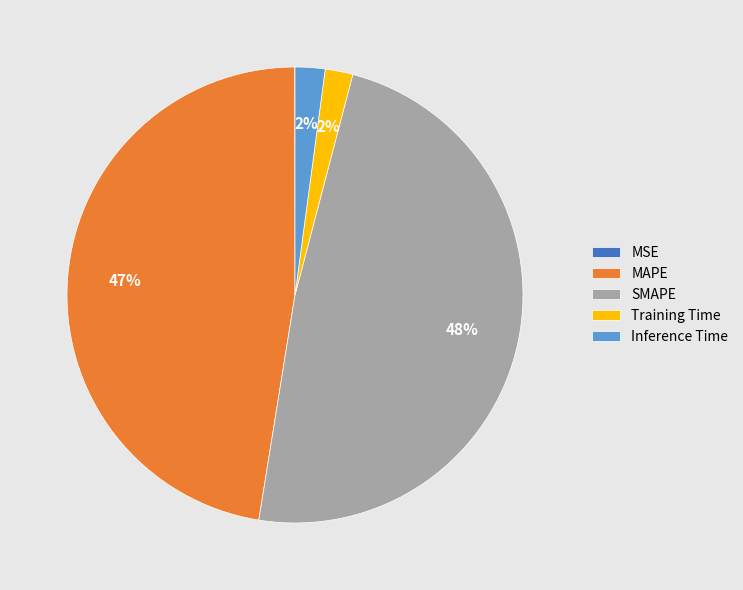

Which has a higher value, Inference Time or SMAPE?

SMAPE